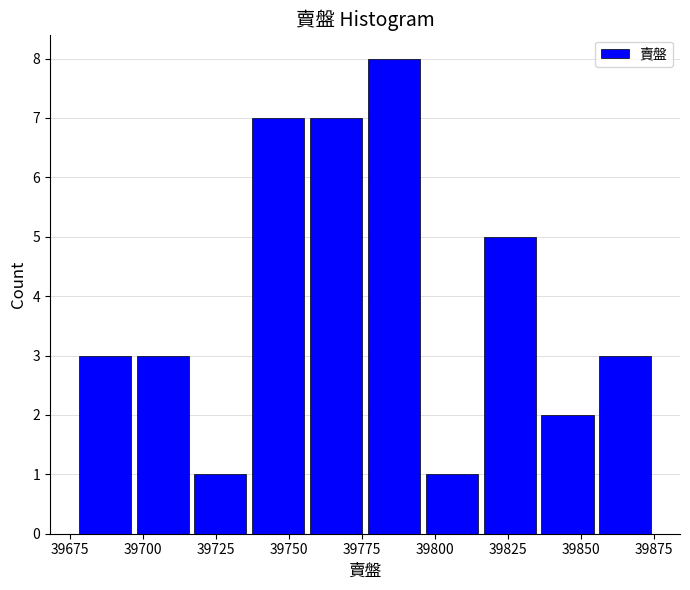

Around what value on the x-axis is the tallest bar? Give the approximate position of its centre, as read against the axis.

39785